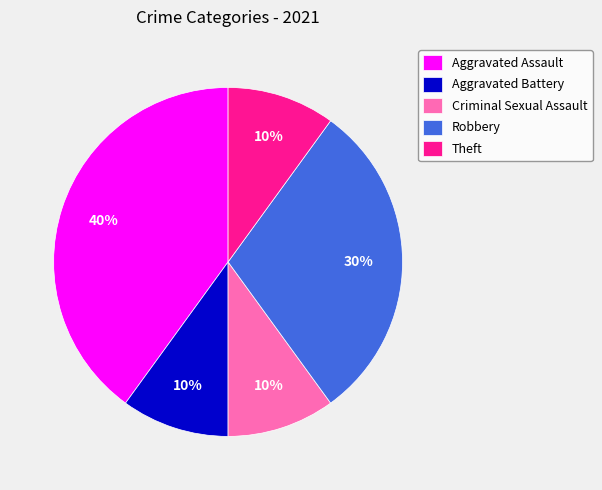

The Aggravated Battery slice represents 10% of the pie. True or false?

True